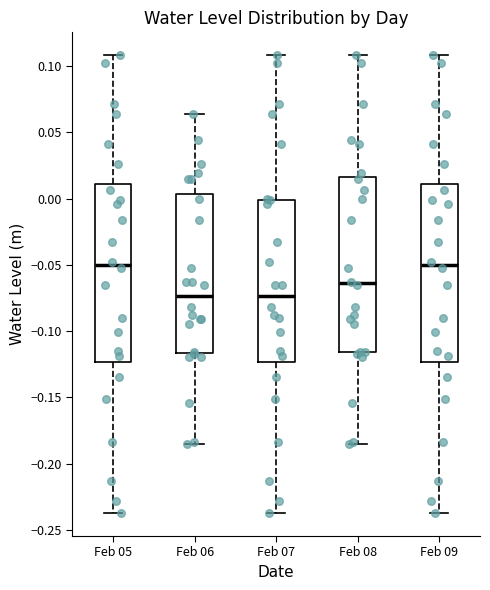

Where is the upper edge of the box for Feb 07 on the y-axis? The values are not printed on the chart, so give them approximately, as read against the axis.

0.000